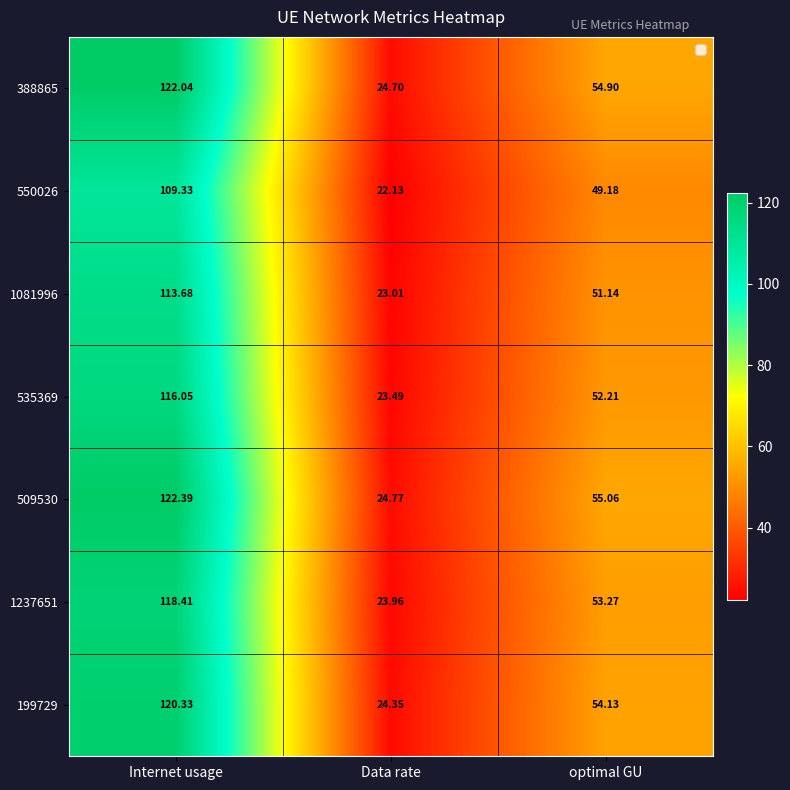

Which label corresponds to the largest value in the chart?

Internet usage